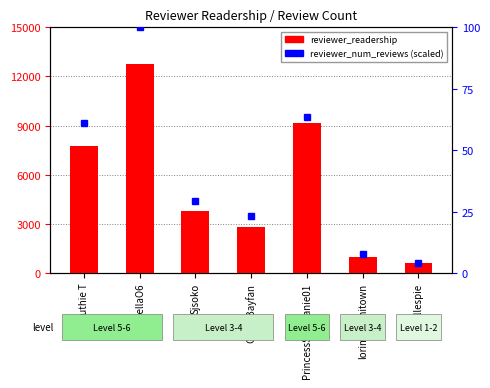

What is the approximate value of reviewer_num_reviews at PrincessStephanie01?

63.5